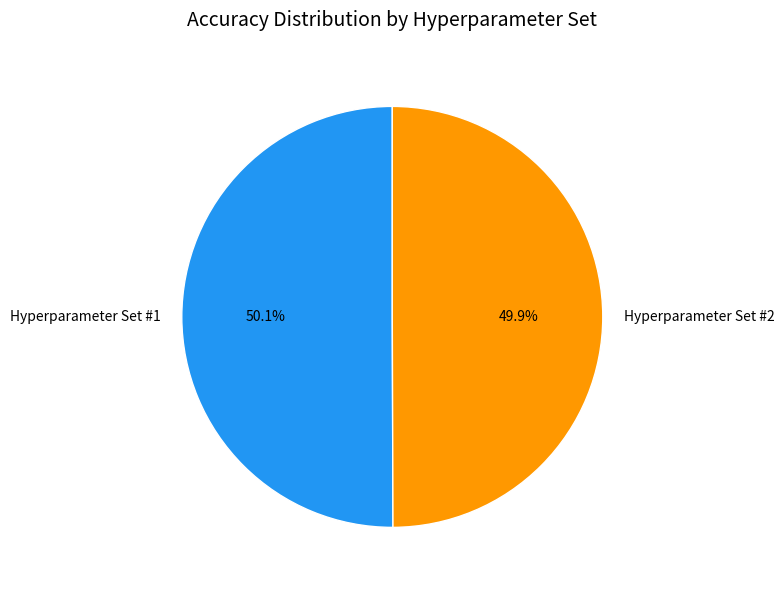

Does any single category account for the majority?

Yes